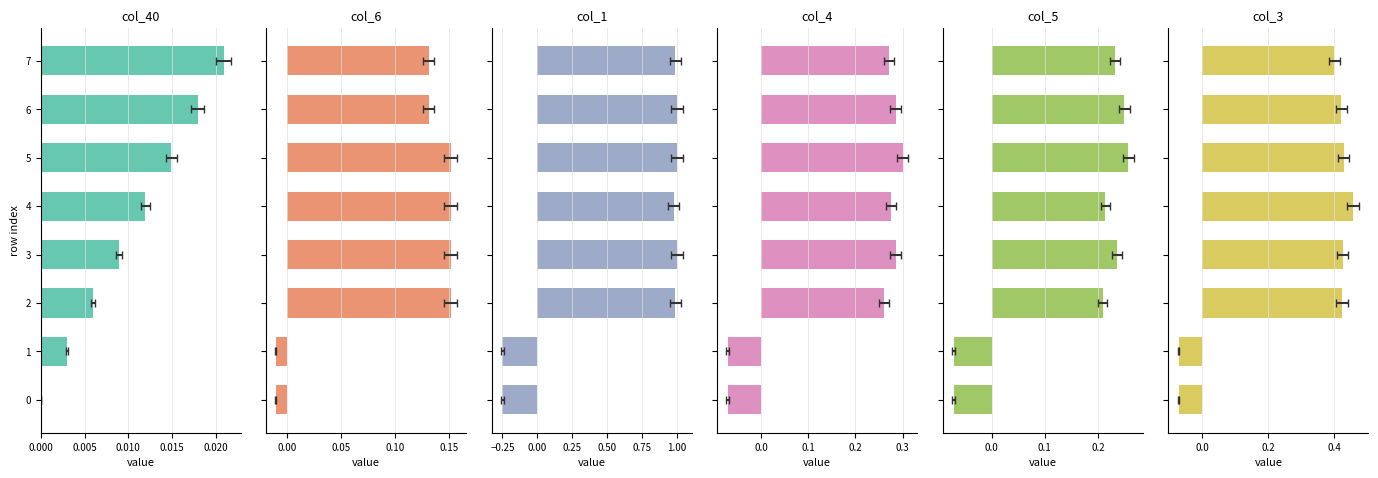

What is the value of the col_3 bar at the 5th from the left?

0.5